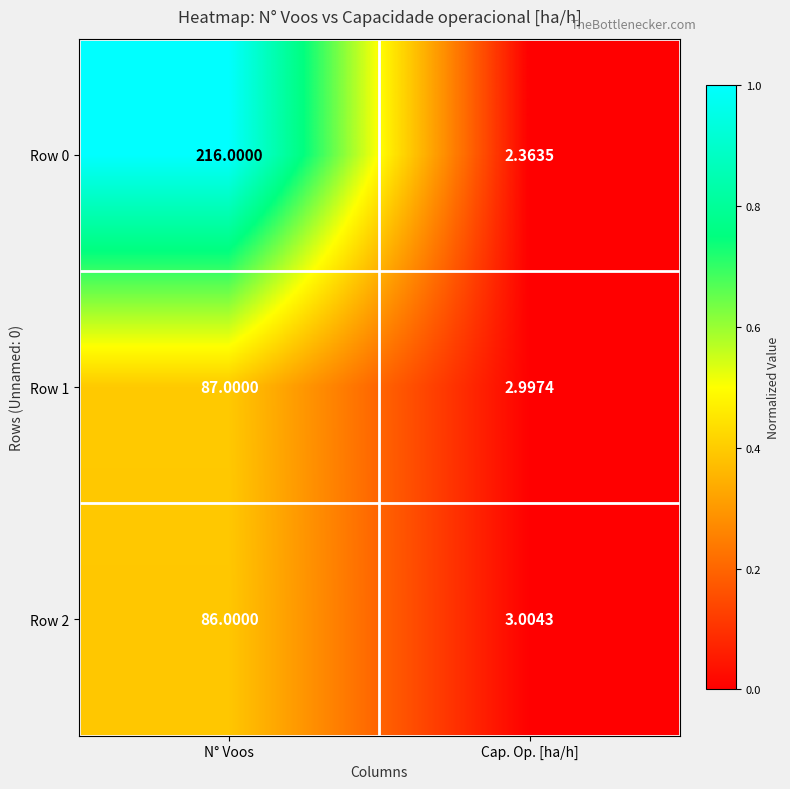

Rank the categories by Row 0 value from lowest to highest.

Cap. Op. [ha/h], N° Voos